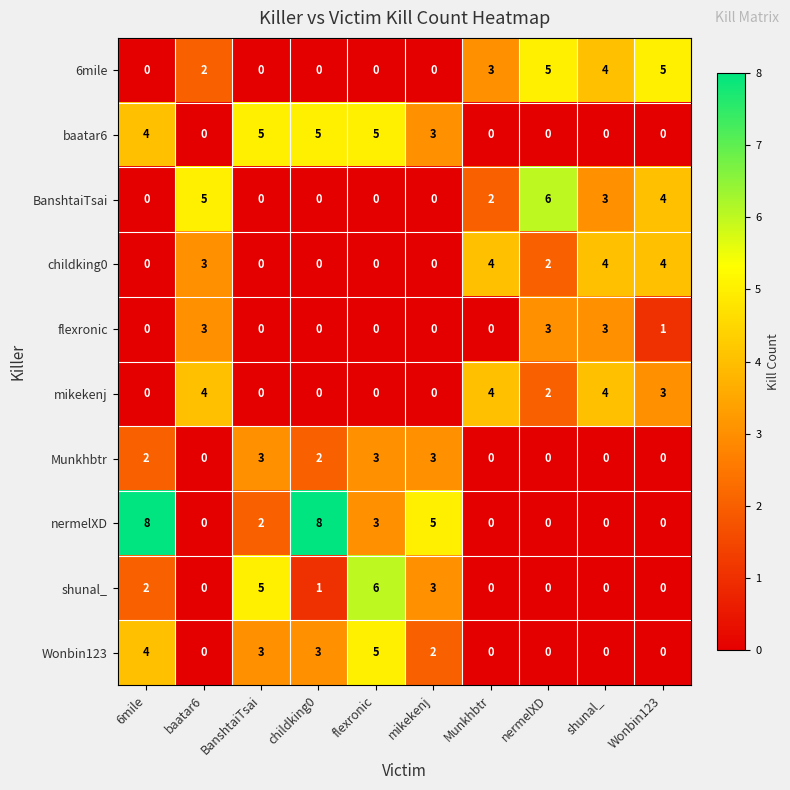

How many series are shown in this chart?

10